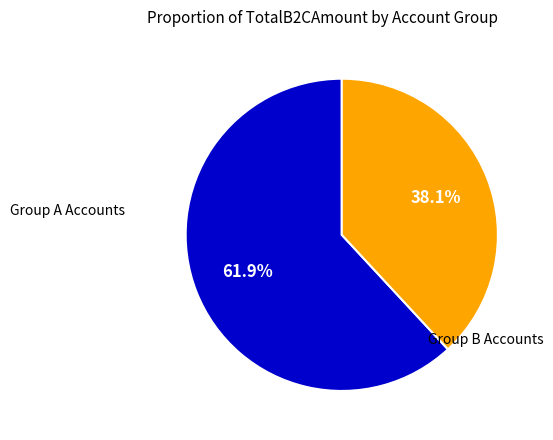

Does any single category account for the majority?

Yes